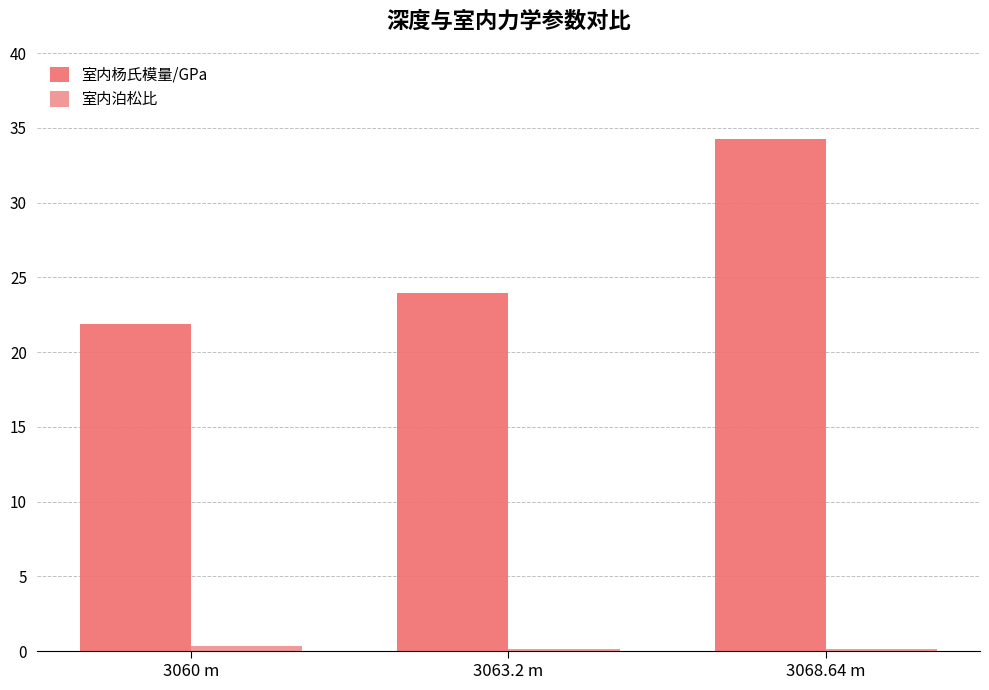

At which label is 室内杨氏模量/GPa closest to 28?

3063.2 m